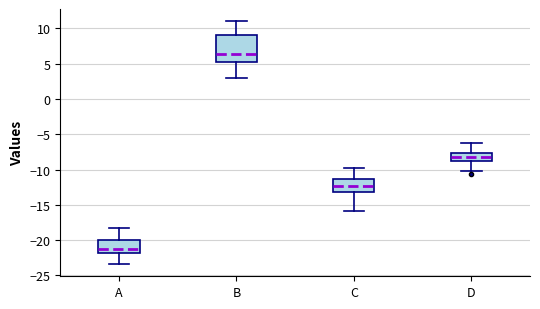

Where does the upper whisker of the box for D end on the y-axis? The values are not printed on the chart, so give them approximately, as read against the axis.

-6.5